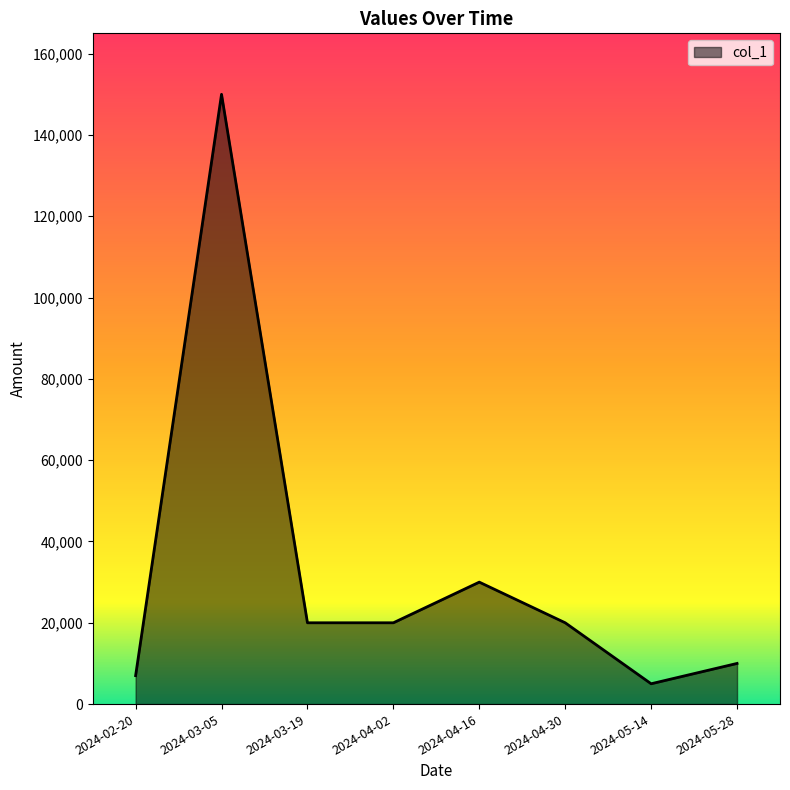

Between 2024-04-02 and 2024-05-14, which is larger?

2024-04-02